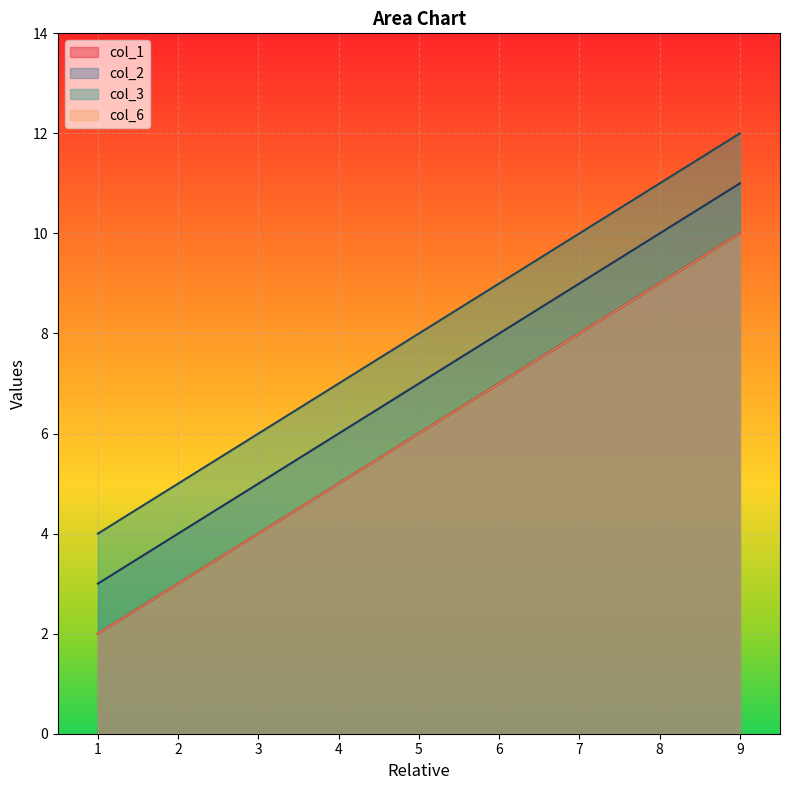

What are all the series names shown in the legend?

col_1, col_2, col_3, col_6